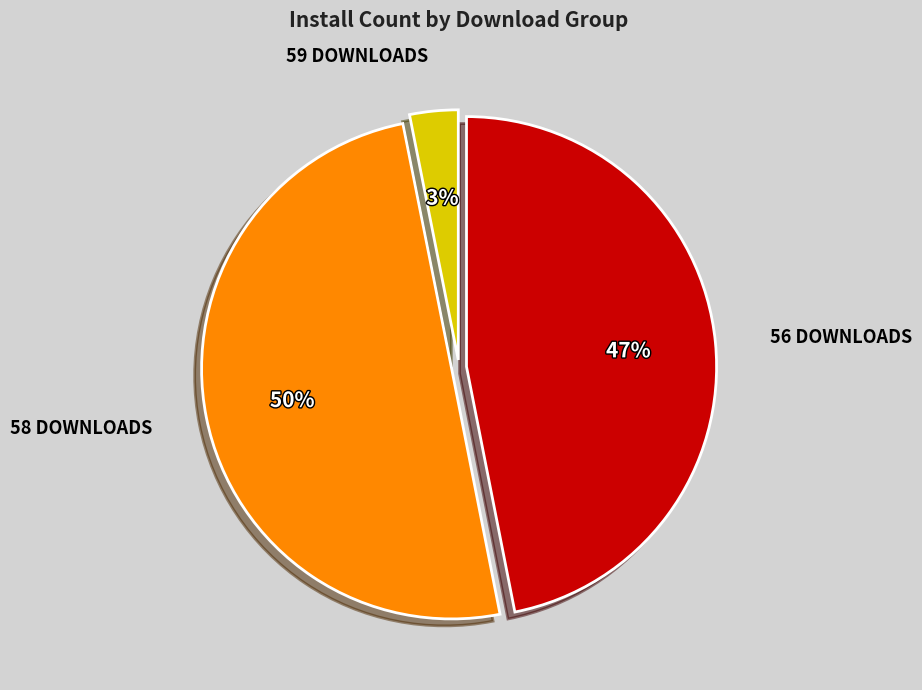

To the nearest percent, what is the difference between the largest and smallest slice percentages?

47%